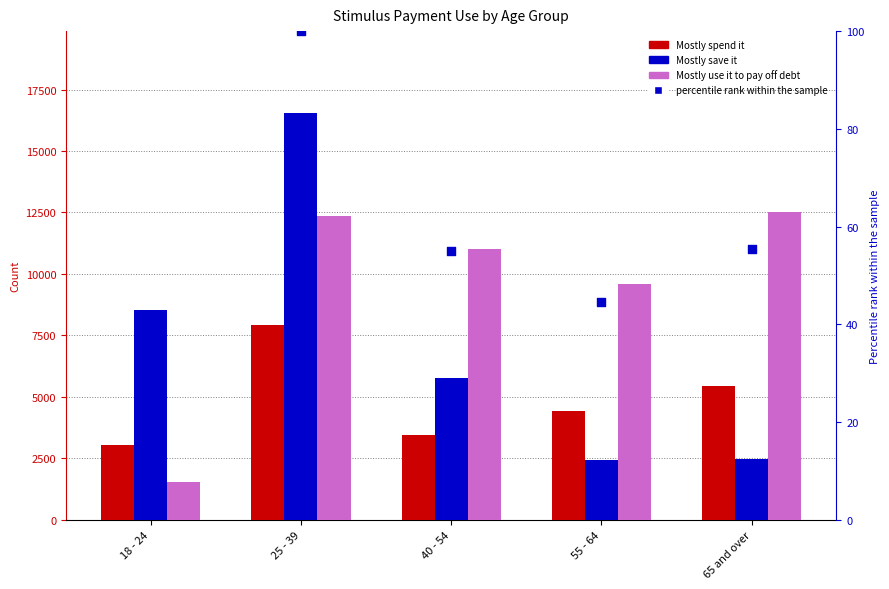

Which series has the widest spread of Y values?

Mostly save it